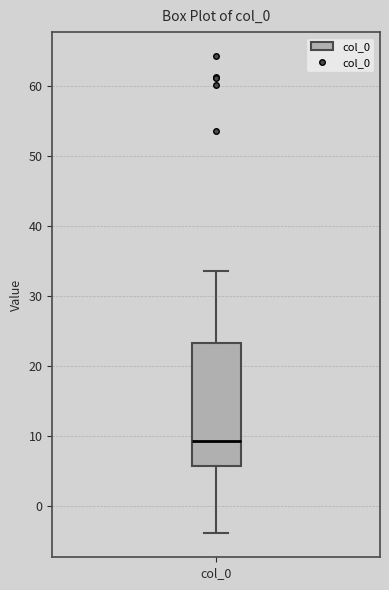

Read this box plot against the y-axis: the position of the median line, the range covered by the box, and the ends of both whiskers. The values are not printed on the chart, so give them approximately, as read against the axis.

median 9, box 6 to 23, whiskers -4 to 34